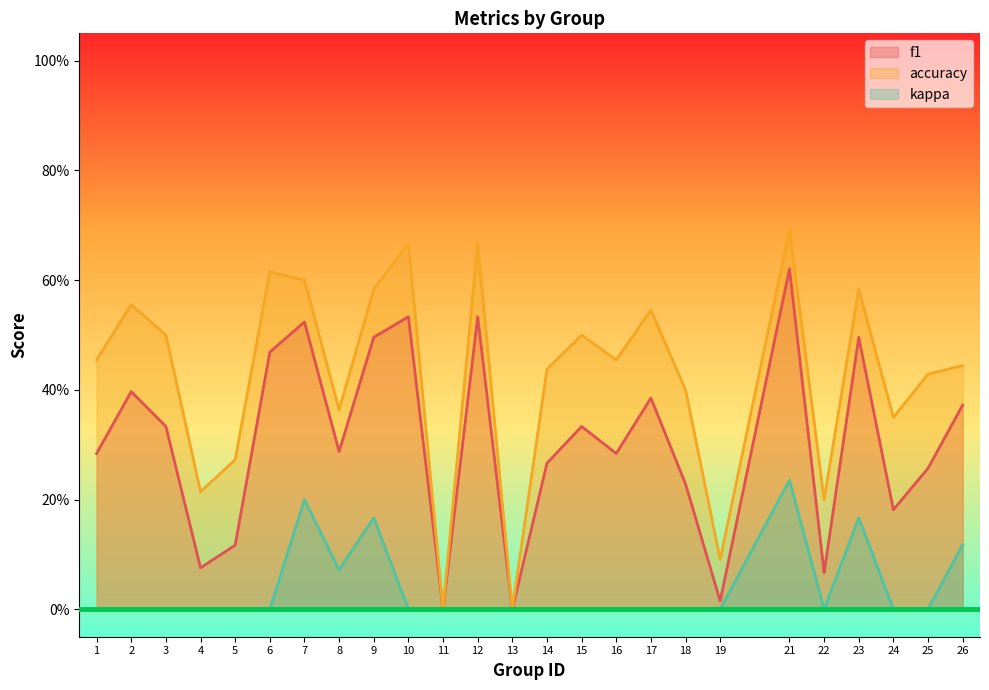

Between 2 and 12, which is larger?

12